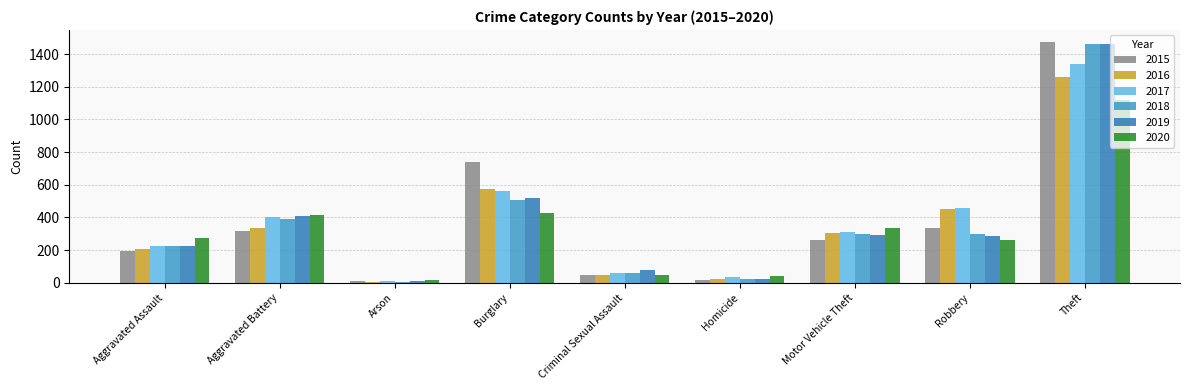

How many distinct data groups are displayed?

6